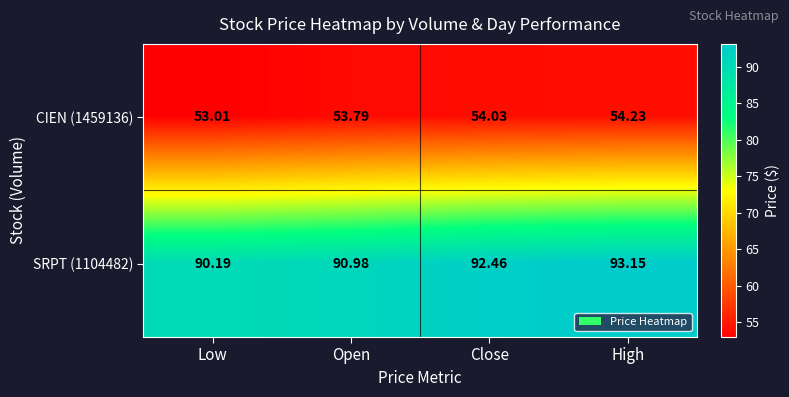

At which category is the sum across all series the highest?

High